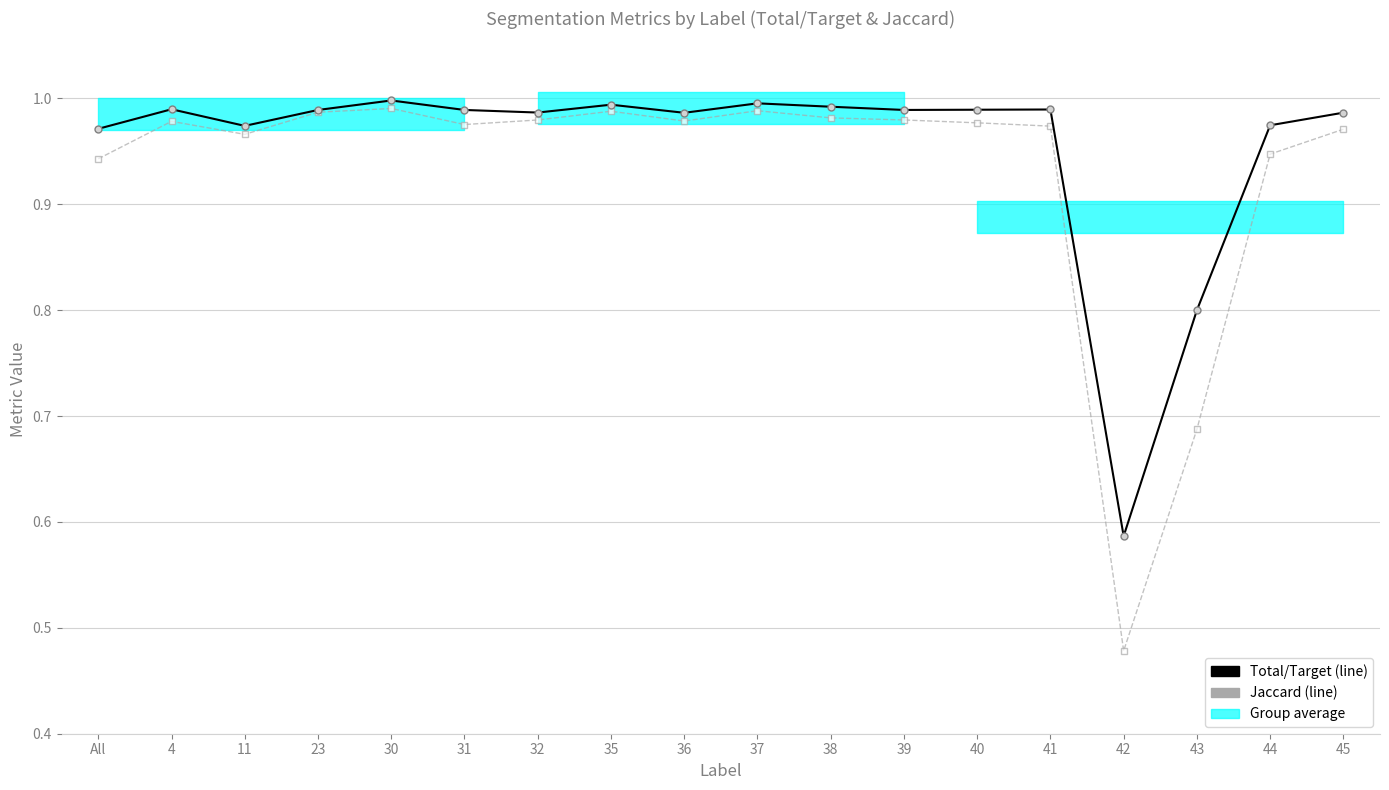

True or false: Jaccard has more than 0 points higher than both neighbors.

True